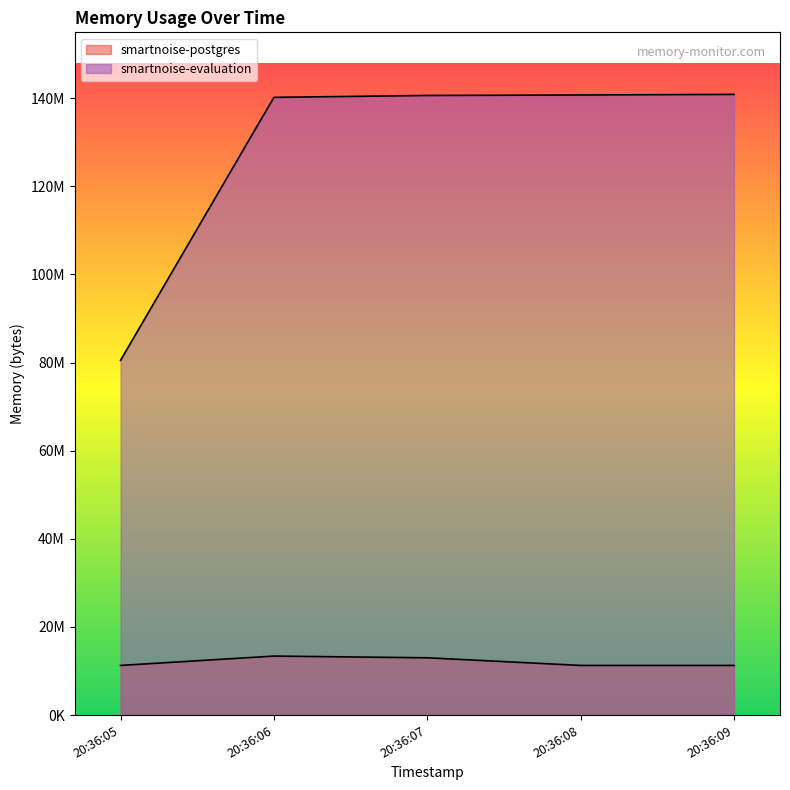

Which label corresponds to the smallest value in the chart?

20:36:05